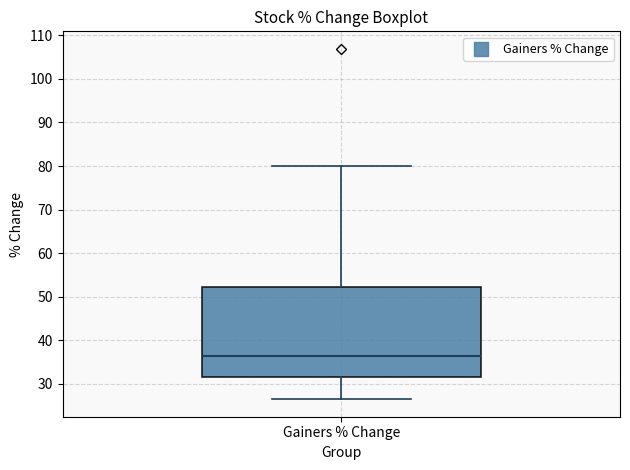

Transcribe this box plot: give where the median line is, the range the box spans, and where the two whiskers end, as read against the y-axis. The values are not printed on the chart, so give them approximately, as read against the axis.

median 36, box 31 to 52, whiskers 26 to 80